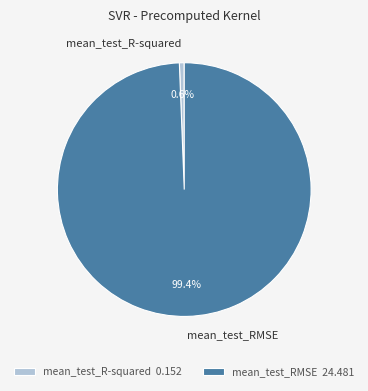

To the nearest percent, what portion does mean_test_RMSE represent?

99%